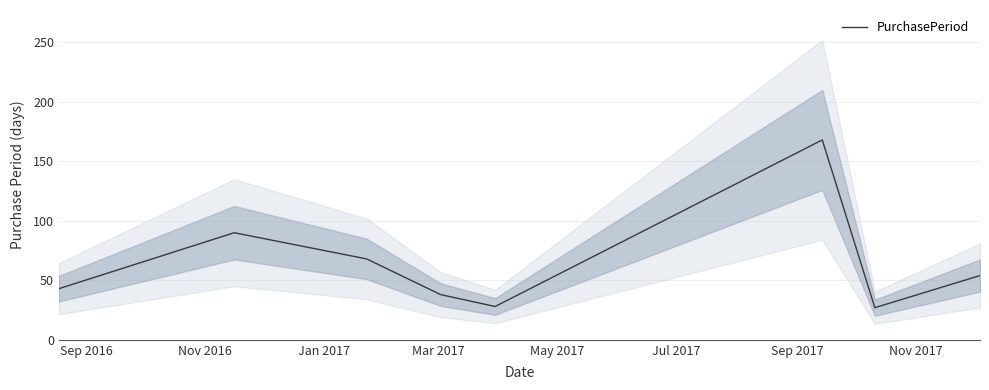

What is the minimum value for PurchasePeriod?

27